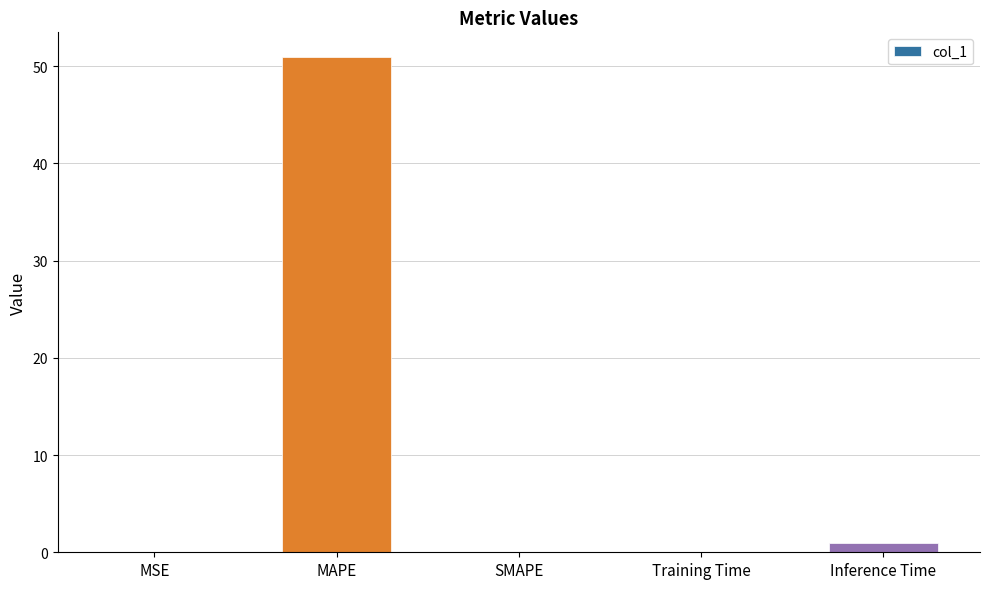

Are the bars horizontal?

No